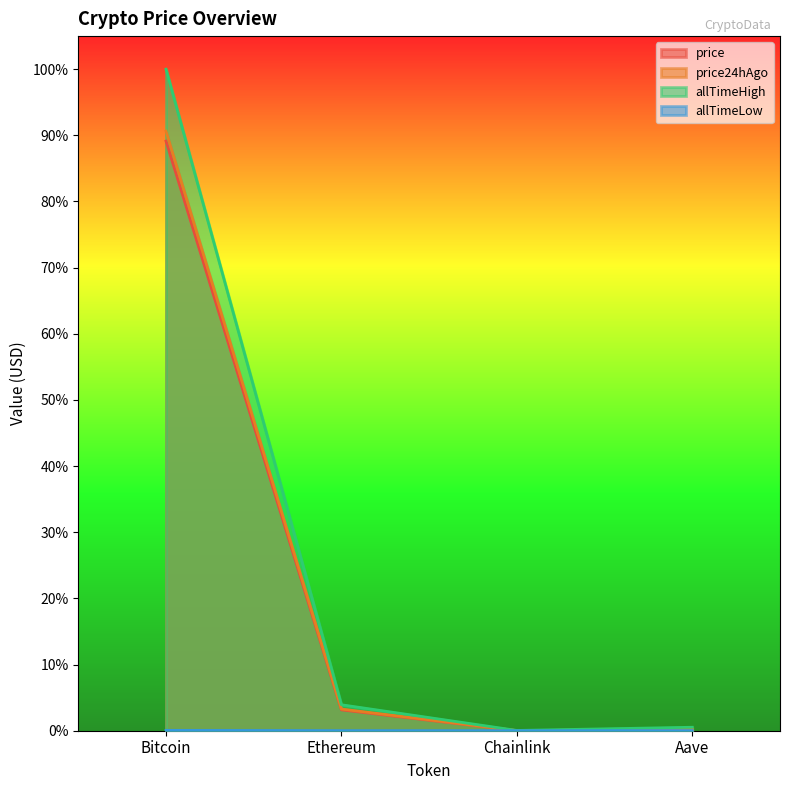

At which category is the sum across all series the highest?

Bitcoin